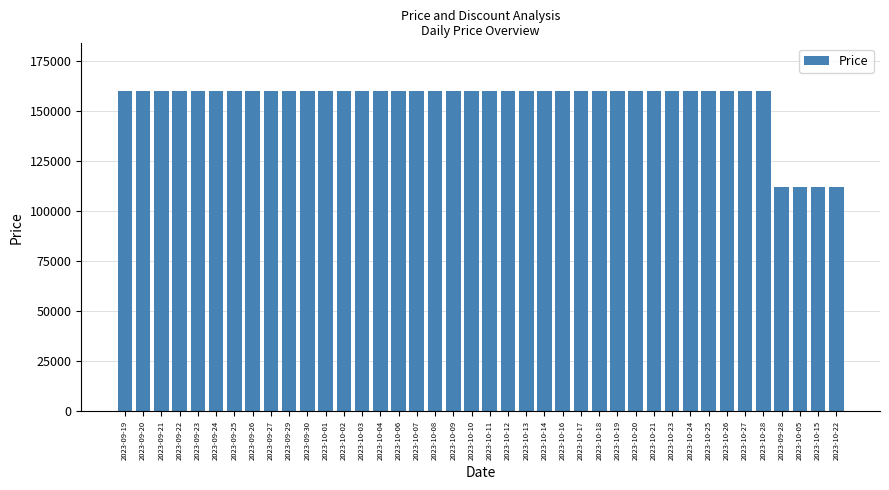

Approximately how many times larger is the value at 2023-10-24 compared to 2023-09-28?

1.4